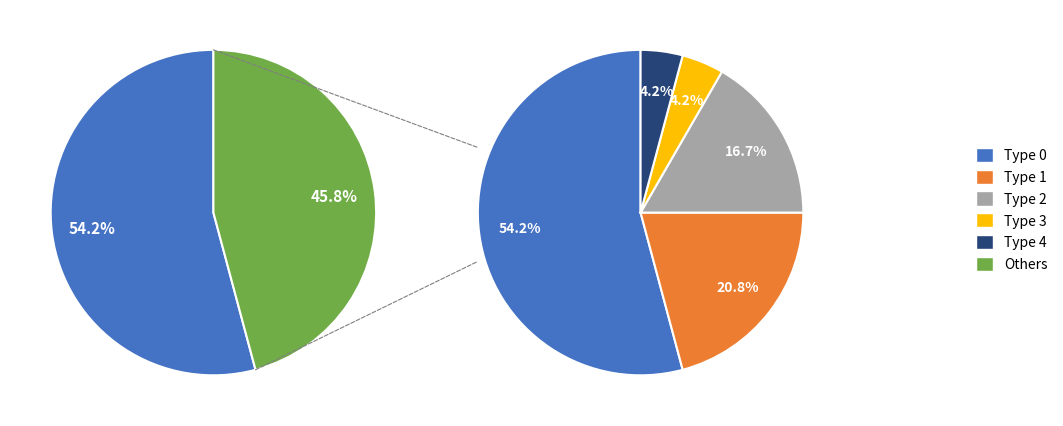

Which slice is the smallest?

3